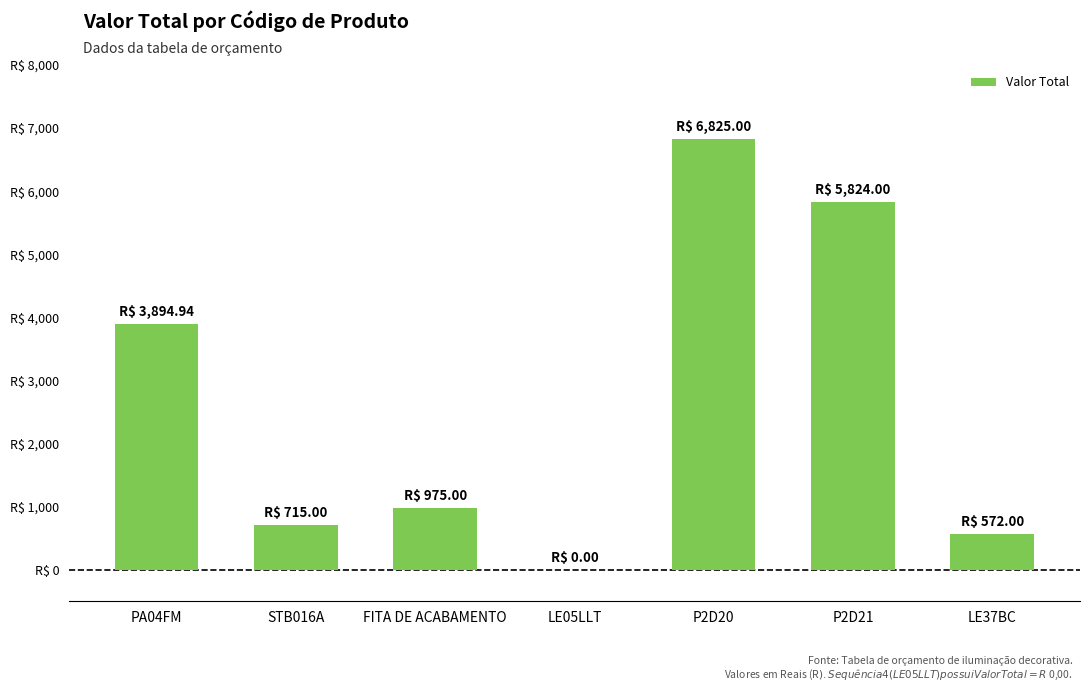

Rank the categories by value from lowest to highest.

LE05LLT, LE37BC, STB016A, FITA DE ACABAMENTO, PA04FM, P2D21, P2D20